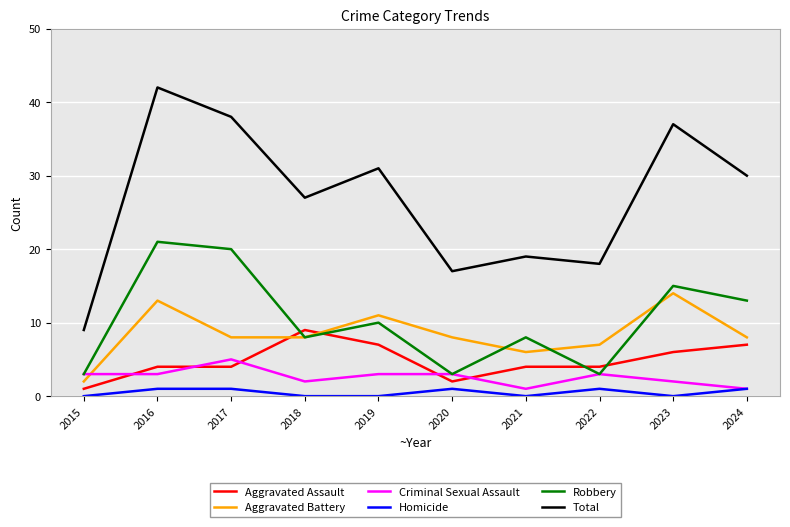

Reading left to right, extract all data points from this chart.

Aggravated Assault: 2015=1	2016=4	2017=4	2018=9	2019=7	2020=2	2021=4	2022=4	2023=6	2024=7
Aggravated Battery: 2015=2	2016=13	2017=8	2018=8	2019=11	2020=8	2021=6	2022=7	2023=14	2024=8
Criminal Sexual Assault: 2015=3	2016=3	2017=5	2018=2	2019=3	2020=3	2021=1	2022=3	2023=2	2024=1
Homicide: 2015=0	2016=1	2017=1	2018=0	2019=0	2020=1	2021=0	2022=1	2023=0	2024=1
Robbery: 2015=3	2016=21	2017=20	2018=8	2019=10	2020=3	2021=8	2022=3	2023=15	2024=13
Total: 2015=9	2016=42	2017=38	2018=27	2019=31	2020=17	2021=19	2022=18	2023=37	2024=30